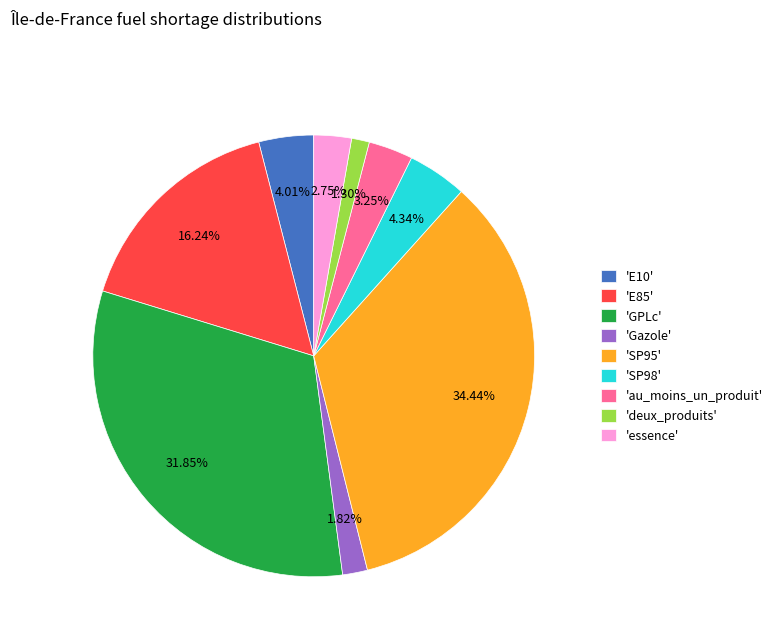

Which slice is the smallest?

'deux_produits'